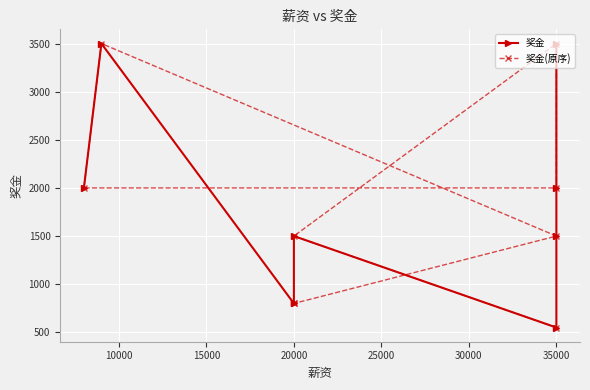

What is the average value of the 奖金 series?

1794